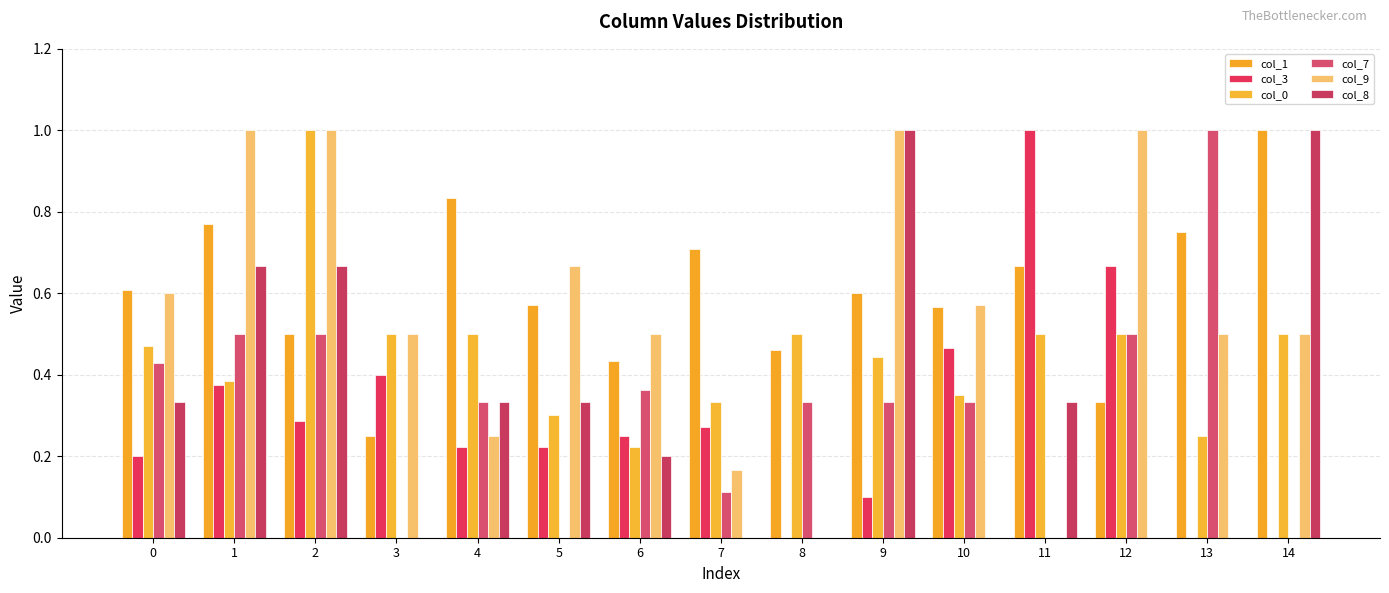

What is the spread (max minus min) of values at 9?

0.9